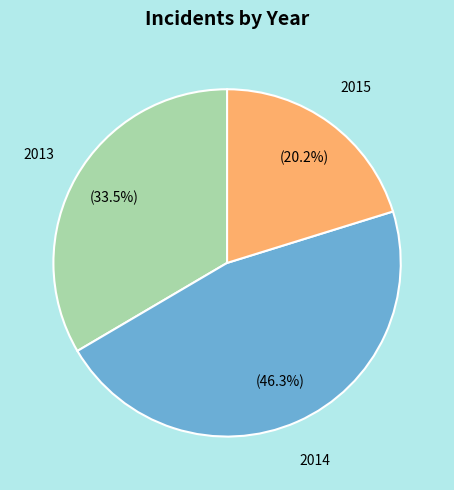

Does any single category account for the majority?

No